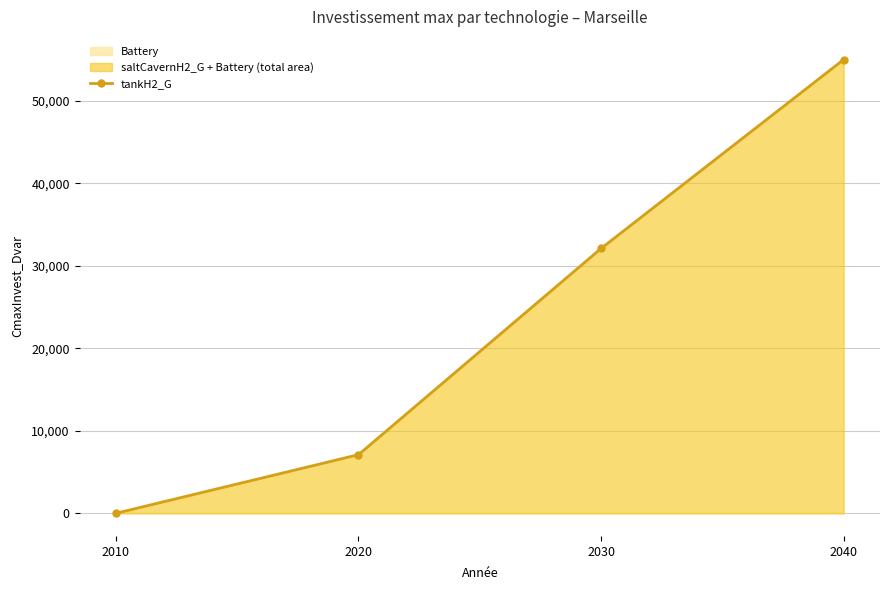

The chart shows a value of 49559.0 at 2030. True or false?

False